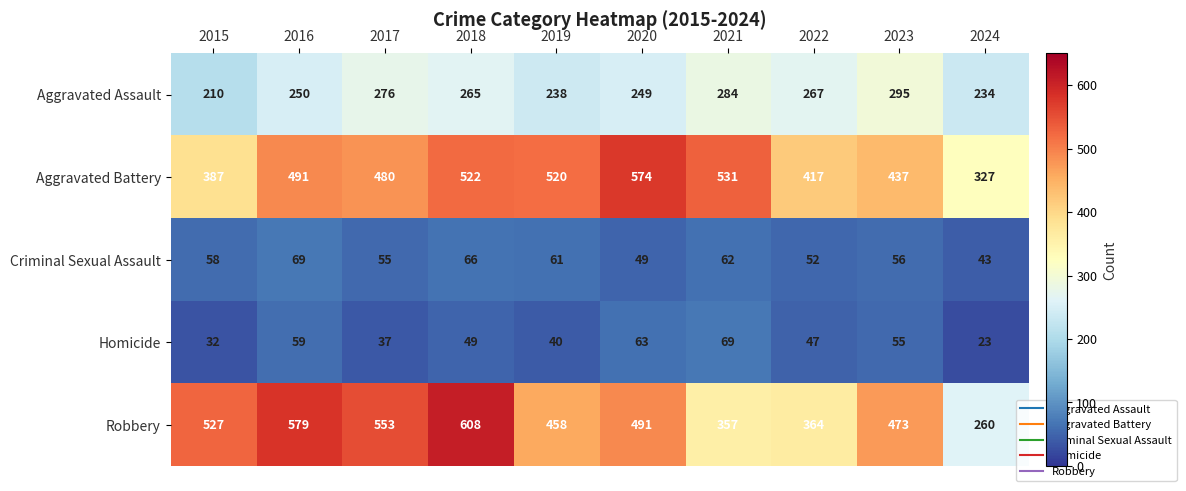

Which category has the lowest value across all series?

2024